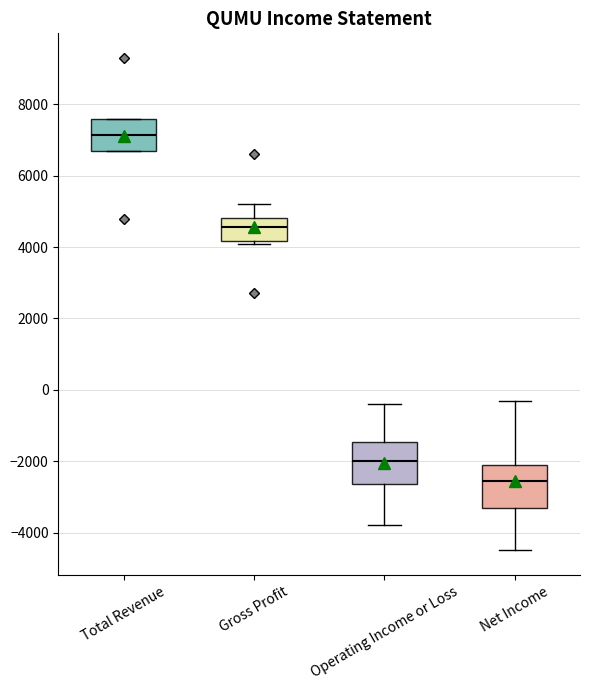

Reading left to right, transcribe this box plot: for each box, give where its median line is, the range the box spans, and where its two whiskers end, as read against the y-axis. The values are not printed on the chart, so give them approximately, as read against the axis.

Total Revenue: median 7200, box 6800 to 7600, whiskers 6800 to 7600
Gross Profit: median 4600, box 4200 to 4800, whiskers 4200 (just below the box's lower edge) to 5200
Operating Income or Loss: median -2000, box -2600 to -1400, whiskers -3800 to -400
Net Income: median -2600, box -3200 to -2000, whiskers -4400 to -200